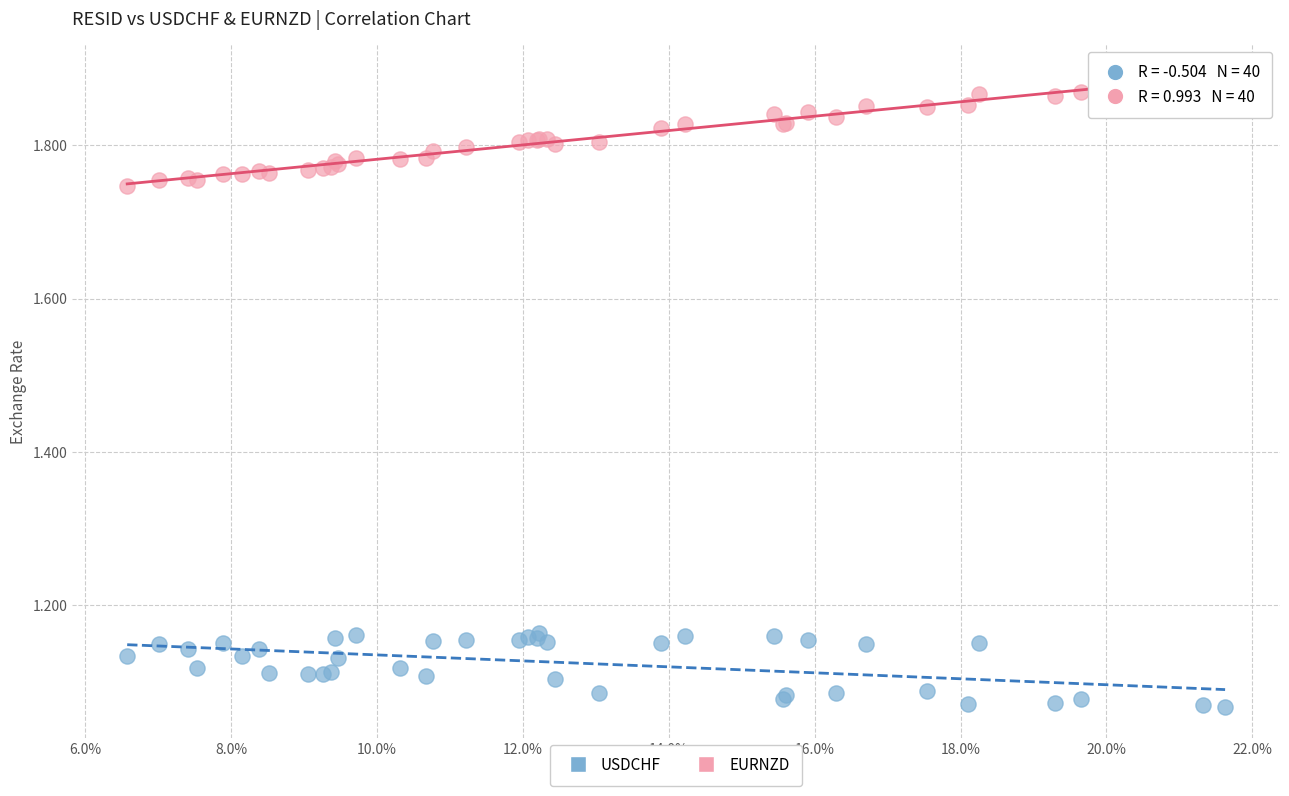

Which series contains the lowest Y value?

USDCHF